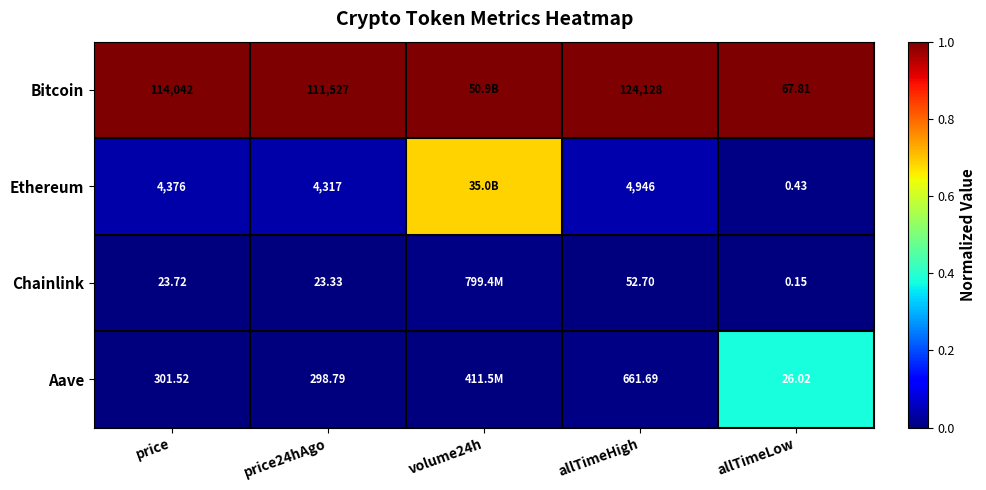

Which series changed the most between allTimeHigh and allTimeLow?

Bitcoin